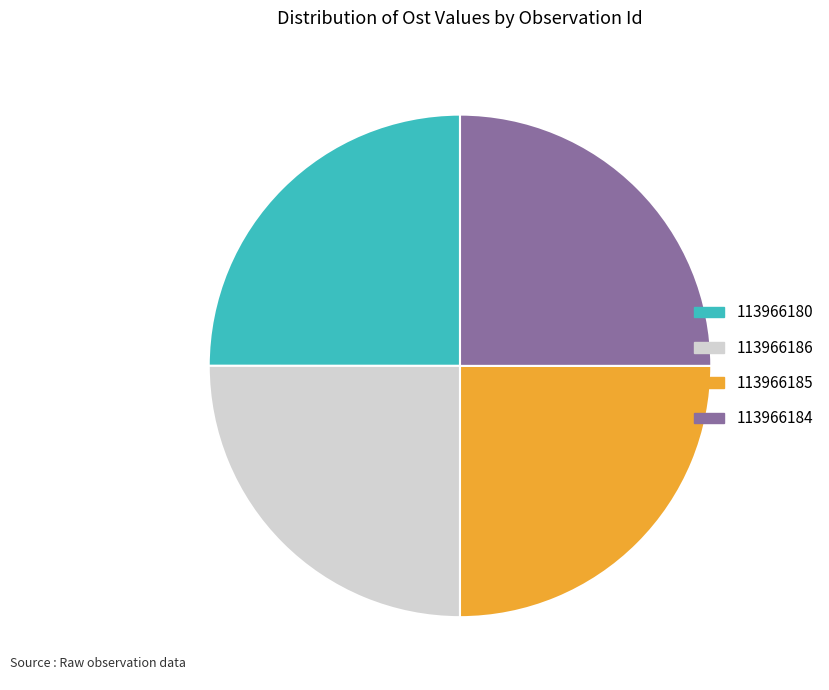

How many slices are in this pie chart?

4